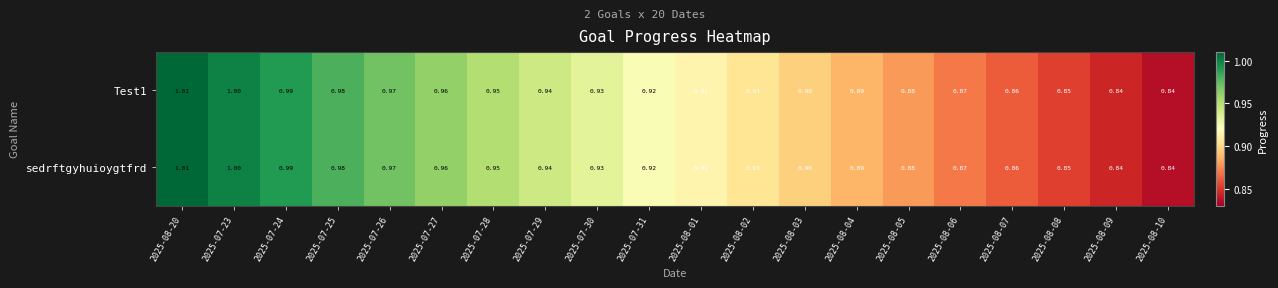

Is the value of sedrftgyhuioygtfrd at 2025-08-02 greater than the value of Test1 at 2025-07-29?

No